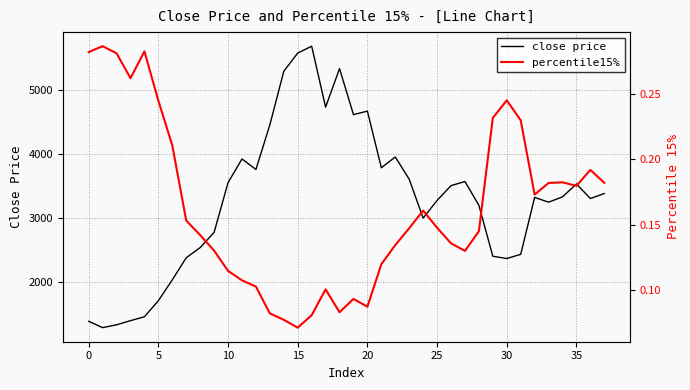

Is this an area chart (filled region under the line)?

No